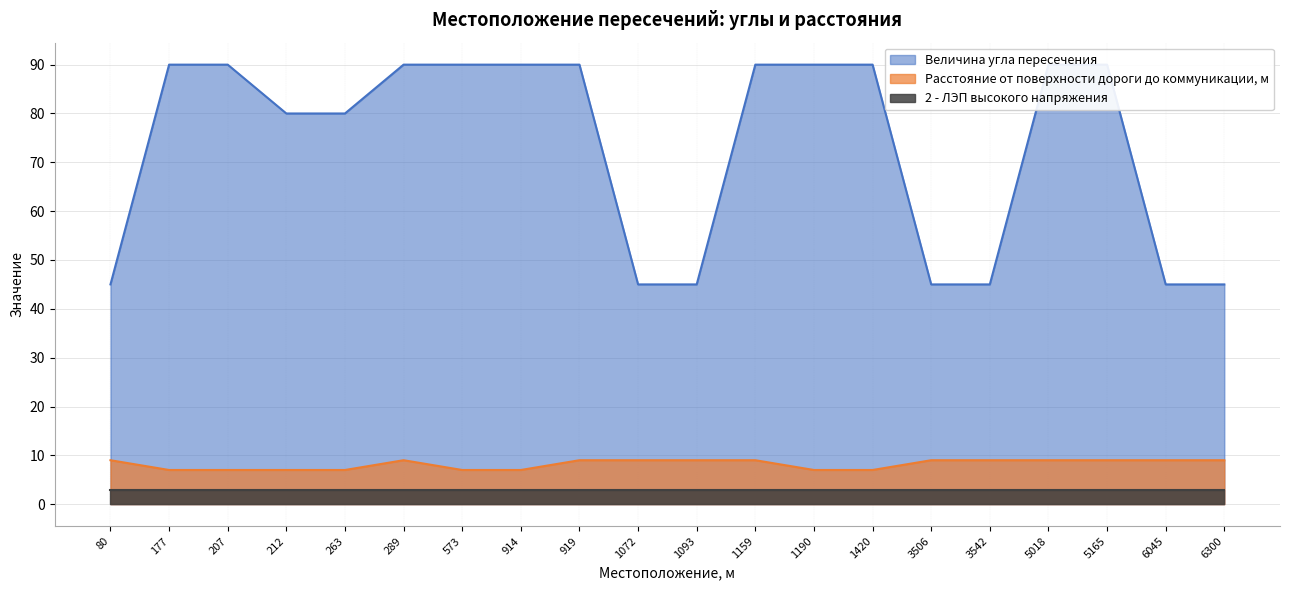

What is the minimum value for Величина угла пересечения?

45